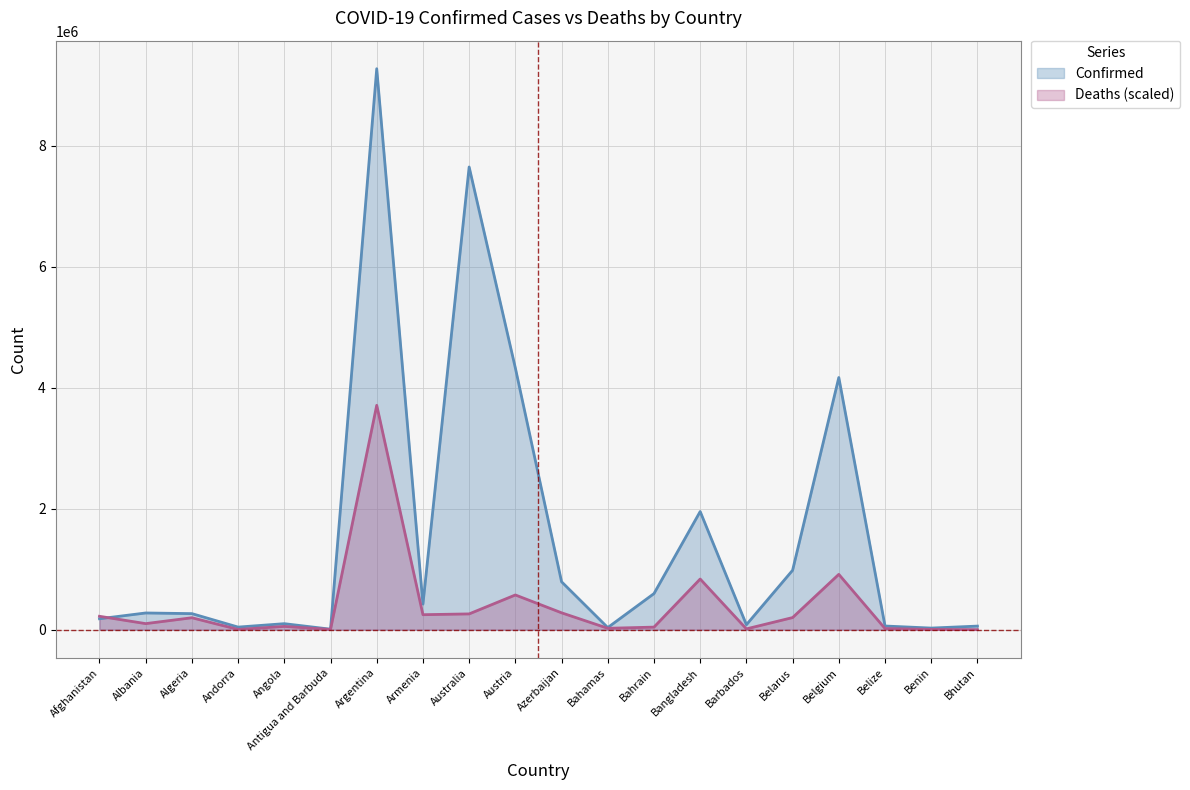

The Deaths series shows 1654.6 at Benin. True or false?

False